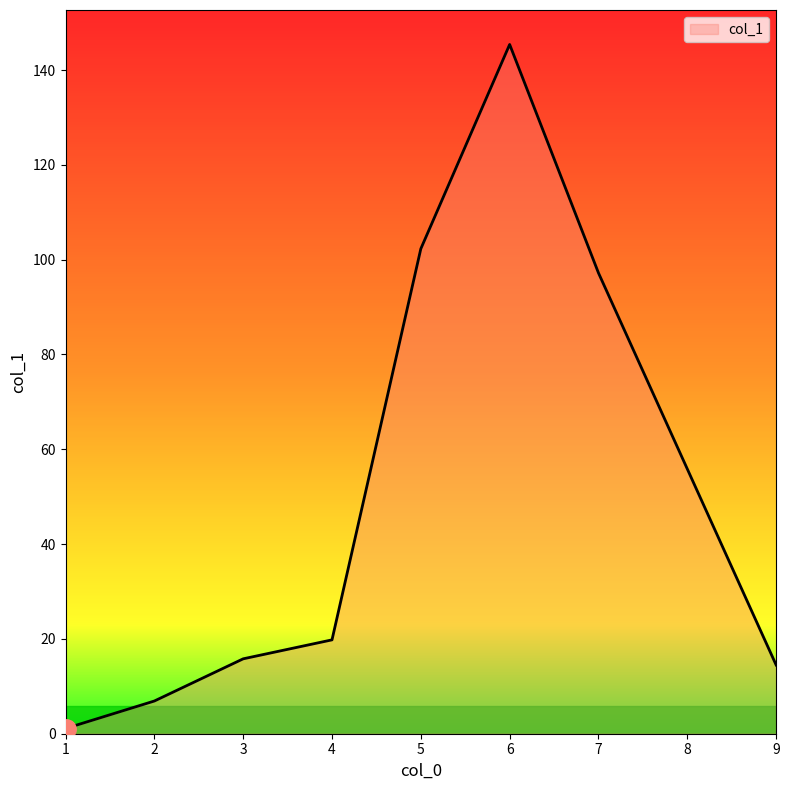

Is it true that the value at 1 is 1.1?

True